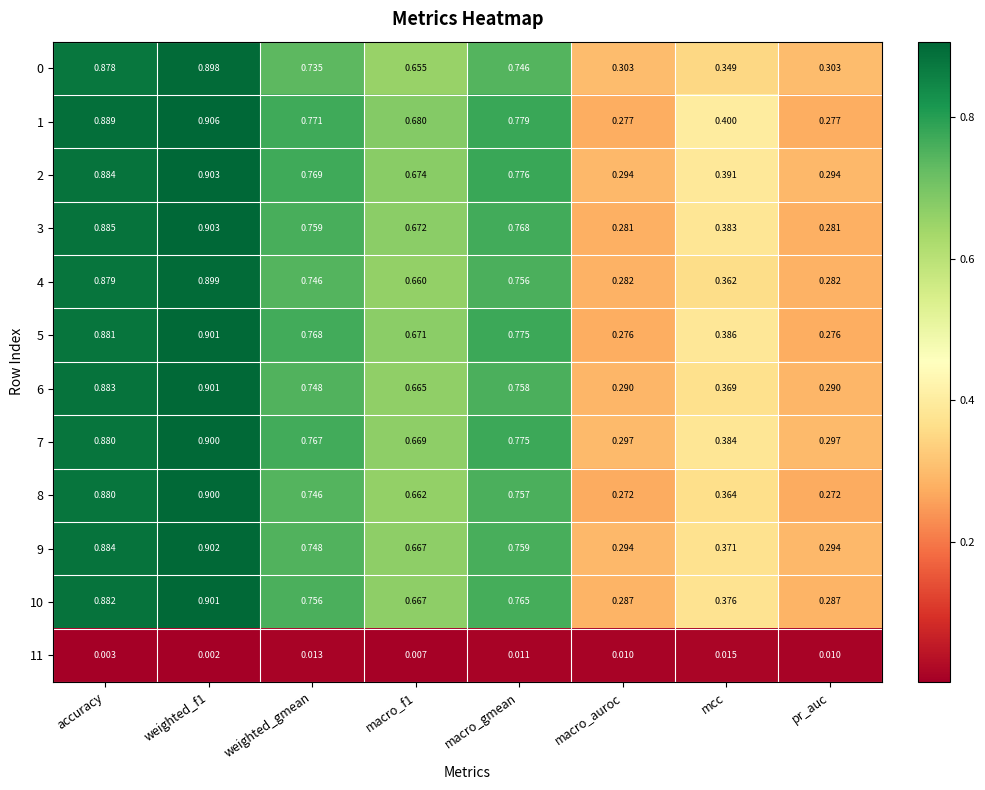

Is the value of 2 at macro_f1 greater than the value of 0 at macro_gmean?

No